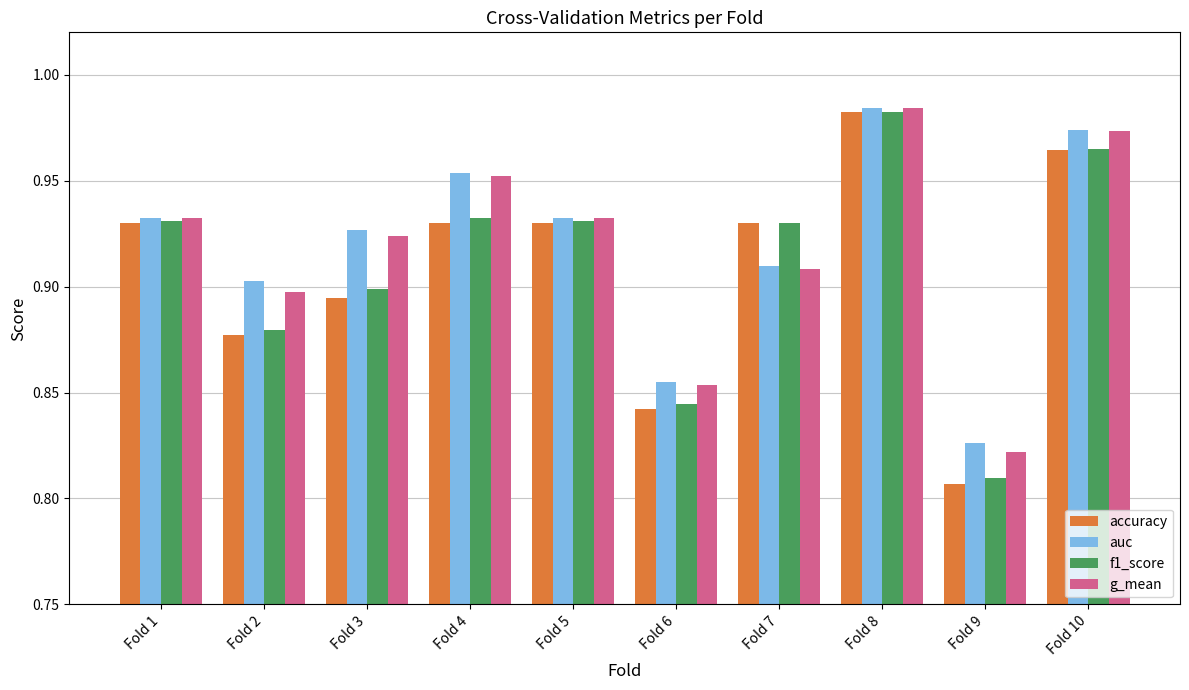

What are all the series names shown in the legend?

accuracy, auc, f1_score, g_mean